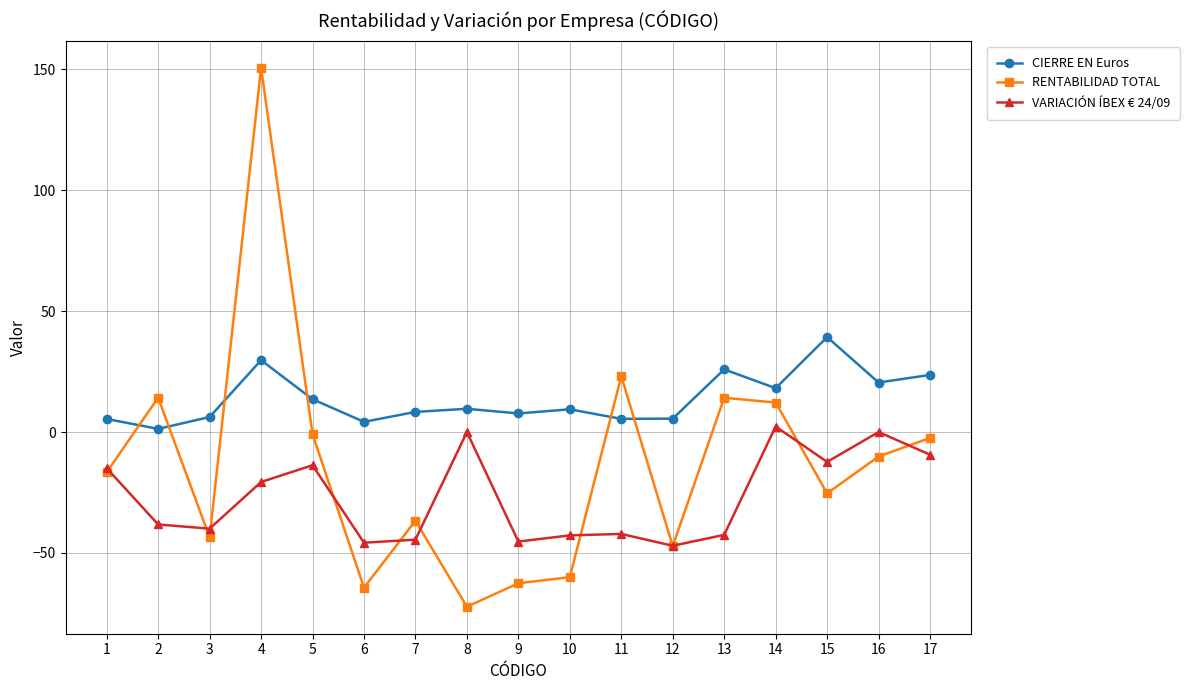

Rank the series at 11 from highest to lowest value.

RENTABILIDAD TOTAL, CIERRE EN Euros, VARIACIÓN ÍBEX € 24/09